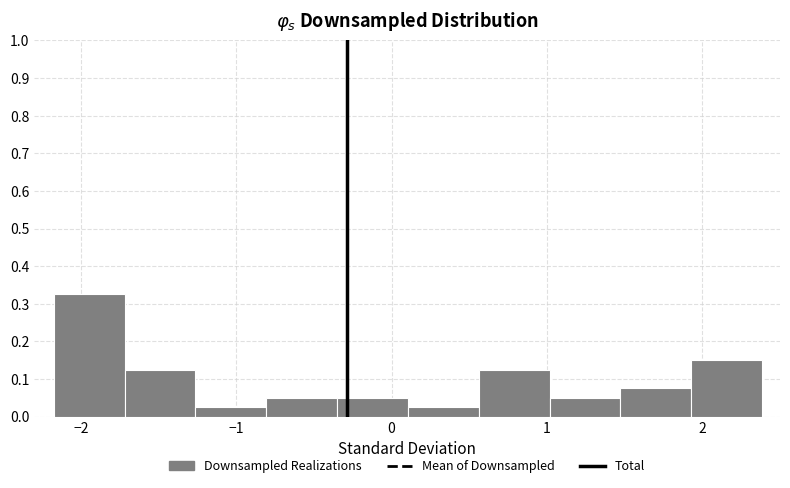

Over which range of the x-axis is the bar tallest?

-2.2 to -1.7